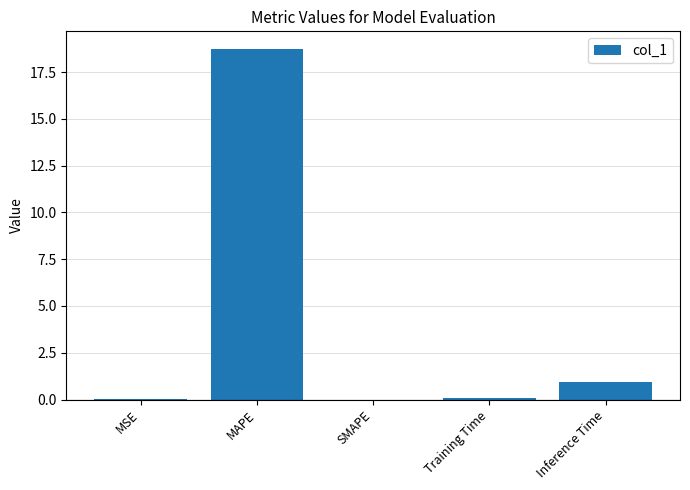

What is the change in value from MSE to Training Time?

+0.1